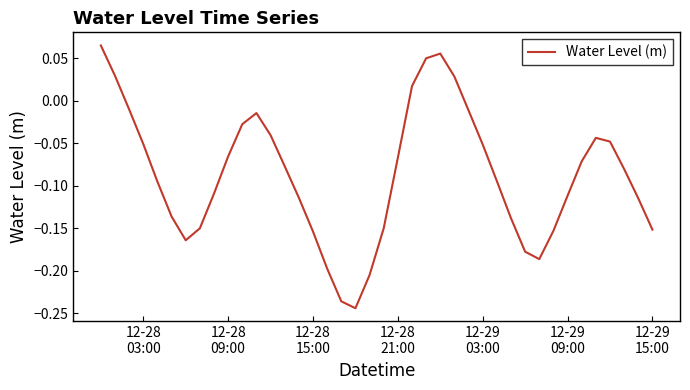

What is the difference between the maximum and minimum values?

0.3